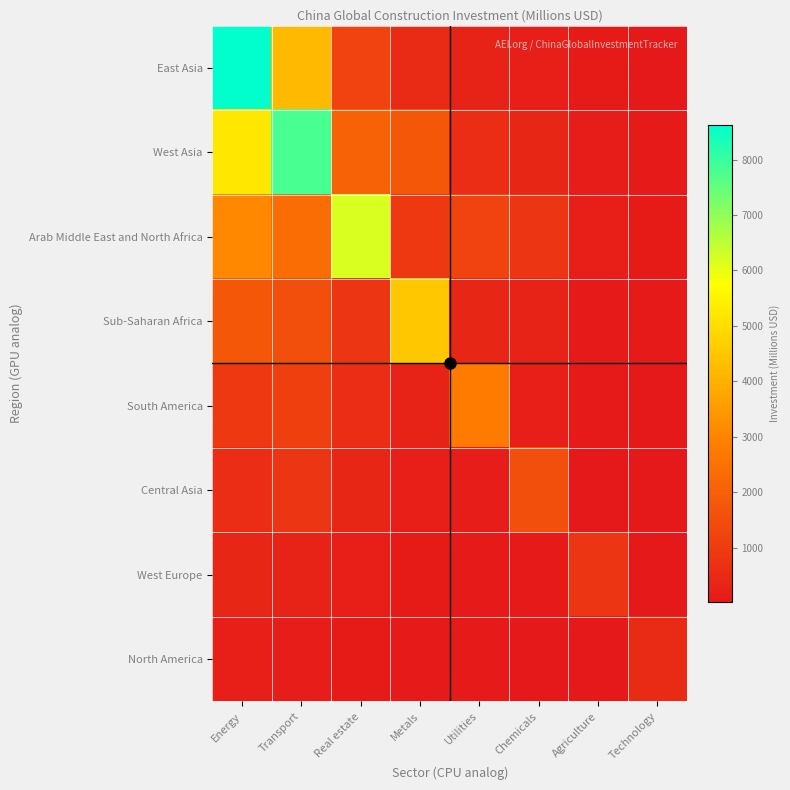

At which category is the sum across all series the highest?

Energy